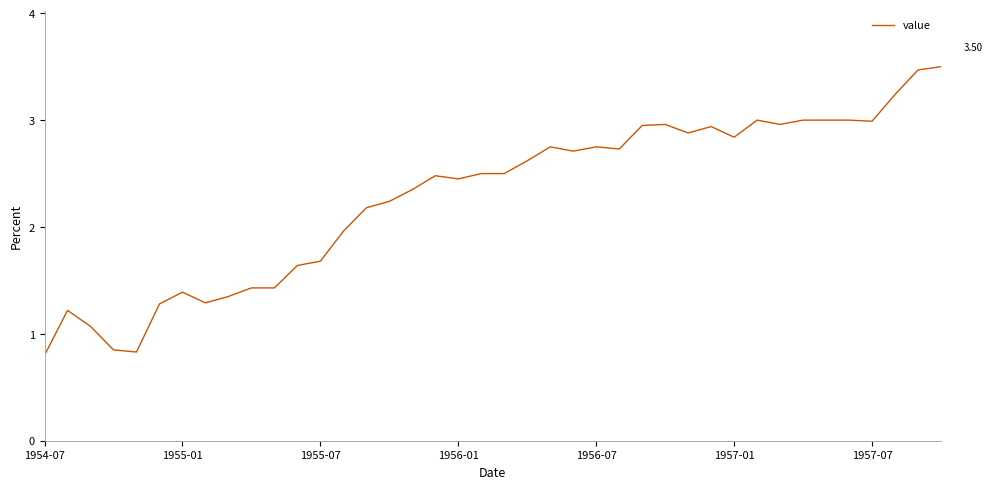

True or false: the data has more than 2 interior local peaks.

True